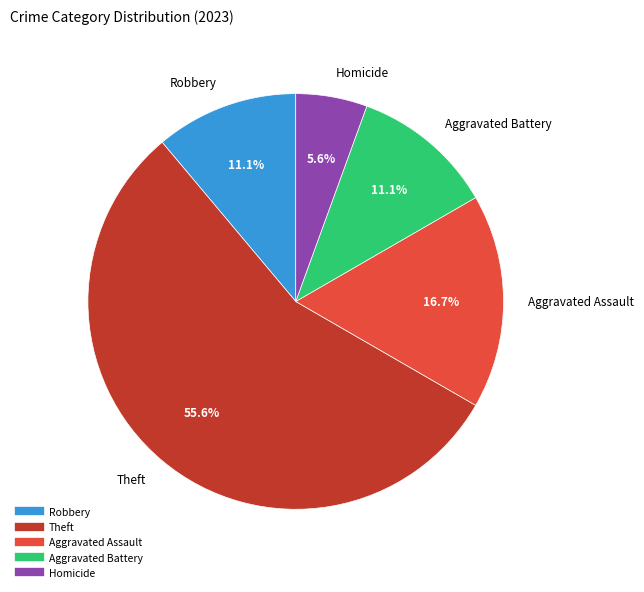

Is there any slice that represents more than half of the pie?

Yes